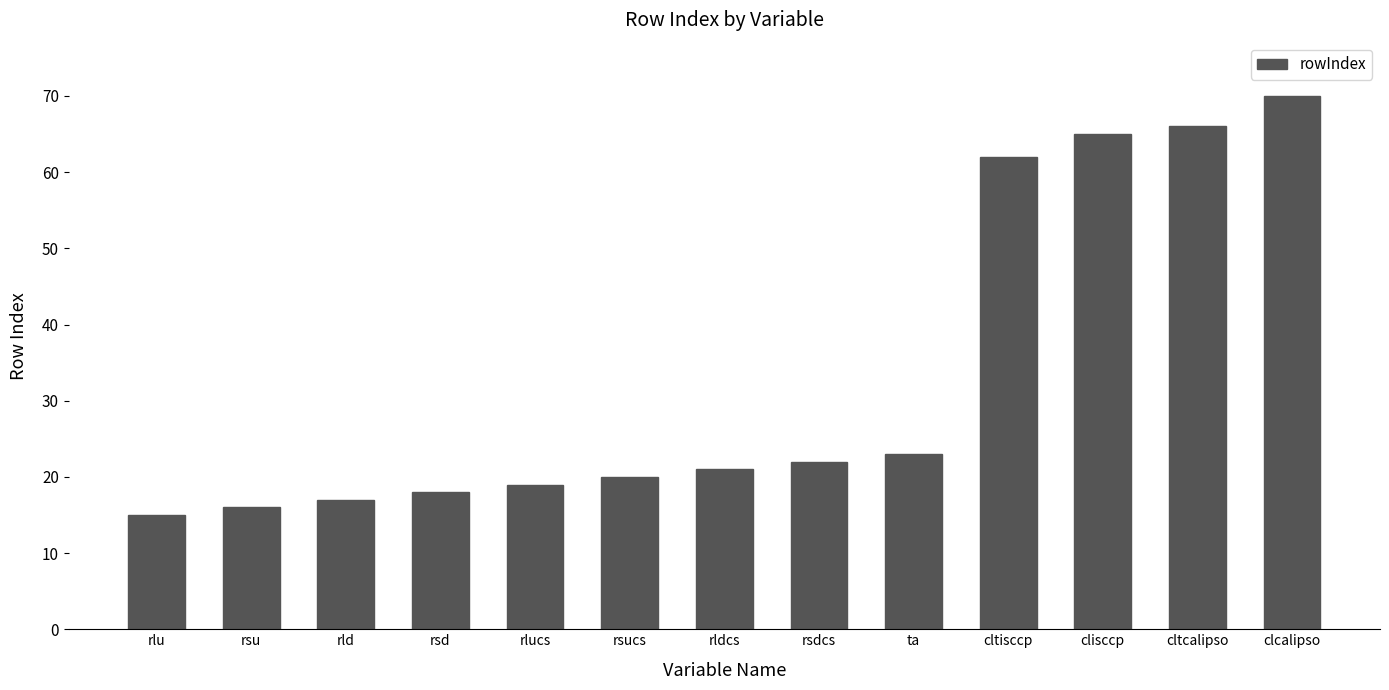

Rank the categories by value from highest to lowest.

clcalipso, cltcalipso, clisccp, cltisccp, ta, rsdcs, rldcs, rsucs, rlucs, rsd, rld, rsu, rlu